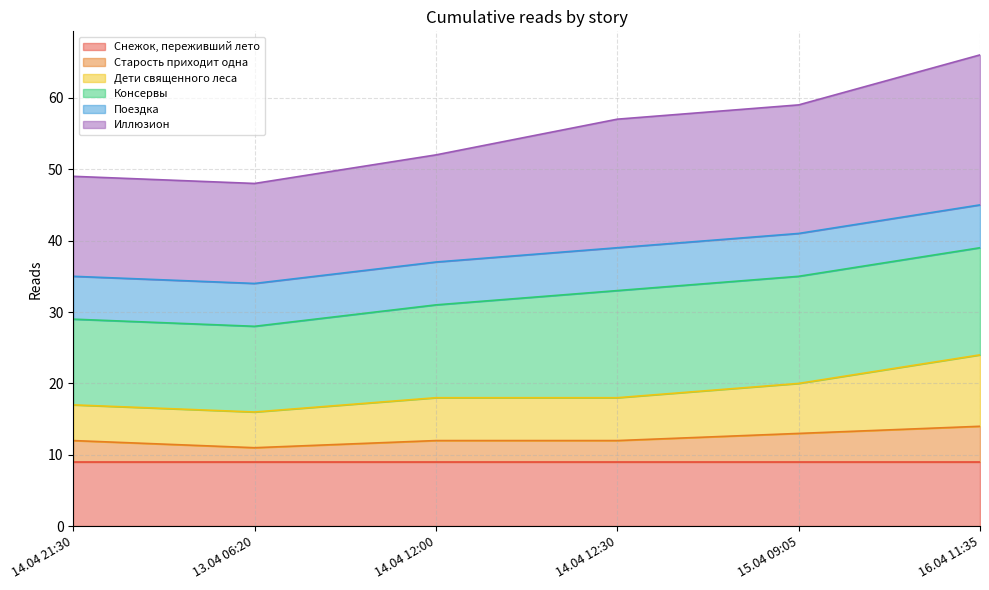

How many values in the Иллюзион series exceed 57?

2